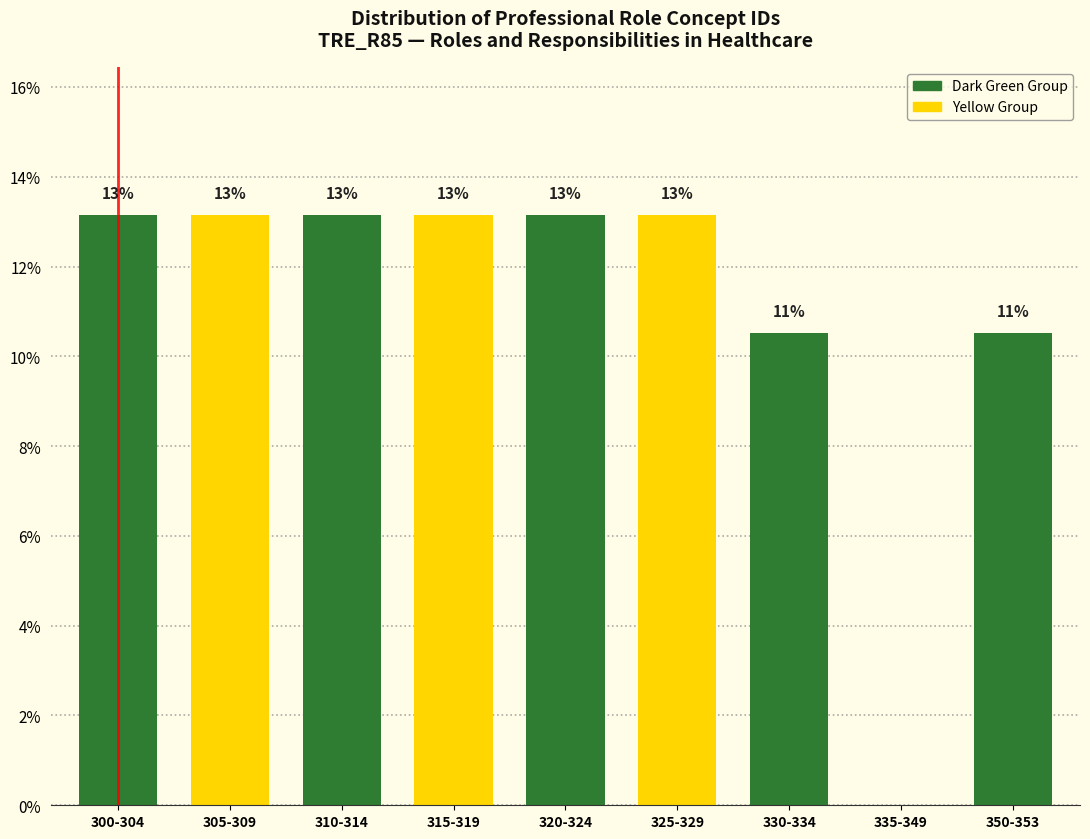

Are the bars horizontal?

No